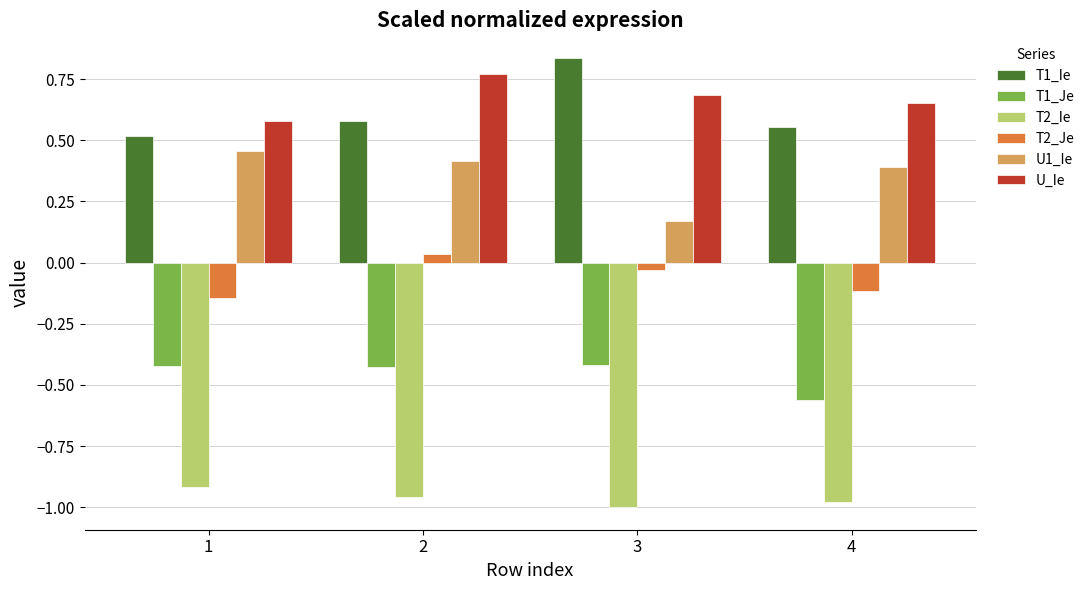

The value of T2_Ie at 3 is -1.0. True or false?

True